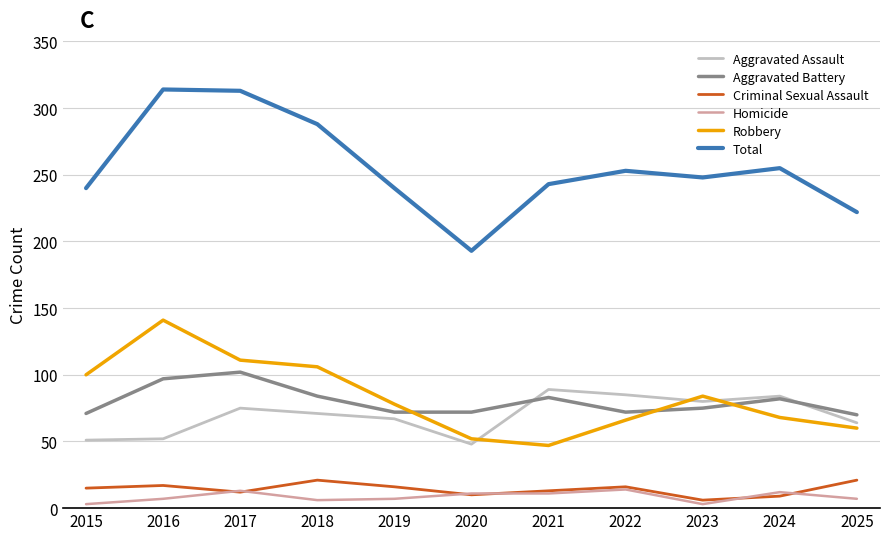

Where does the Total series first go above 248?

2016